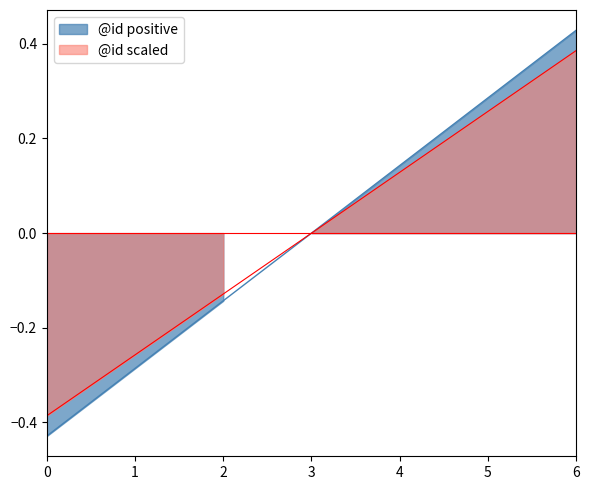

Which has a higher value, 6 or 4?

6